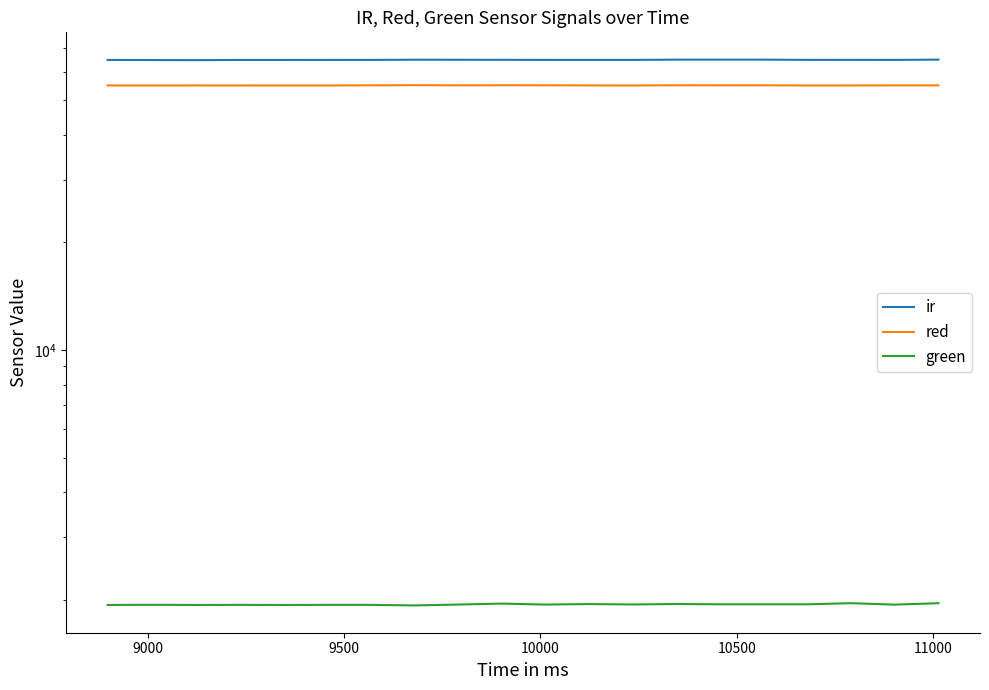

True or false: green has more than 0 interior local peaks.

True